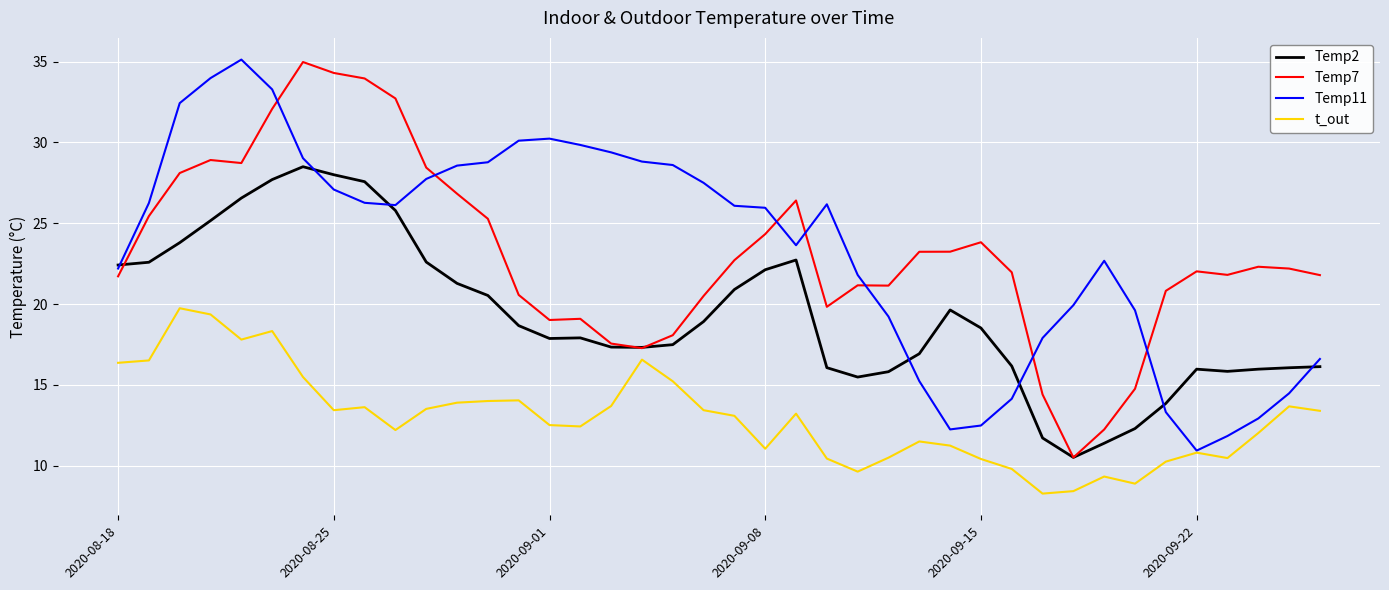

True or false: t_out and Temp7 intersect in this chart.

False